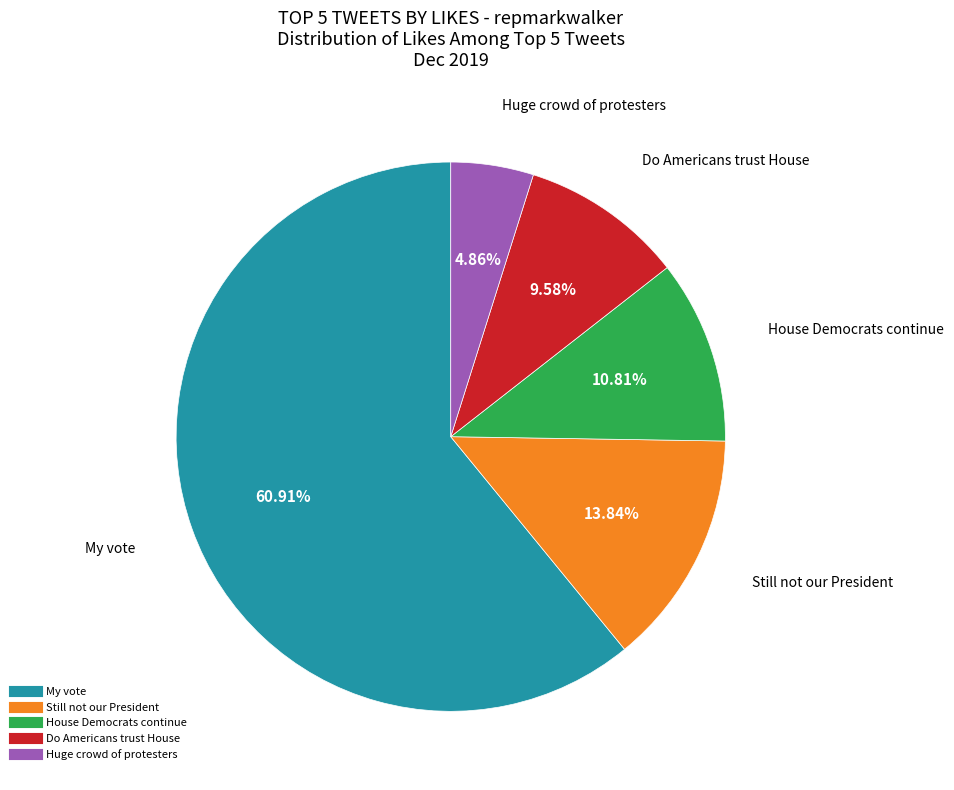

Is there any slice that represents more than half of the pie?

Yes